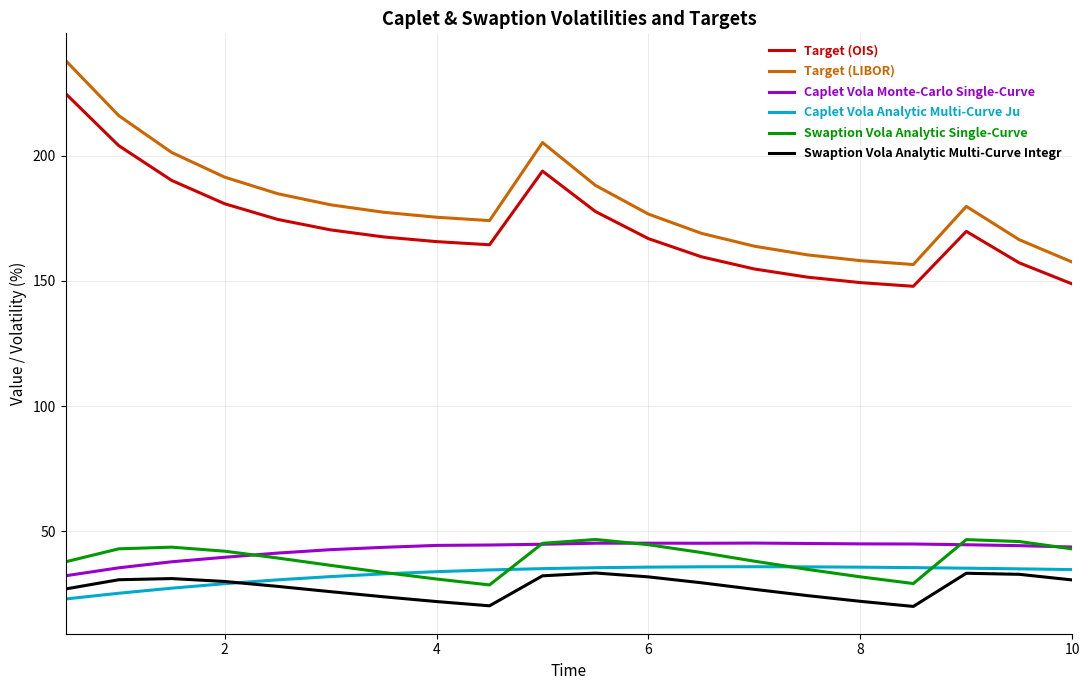

What is the maximum value shown in the chart?

238.1